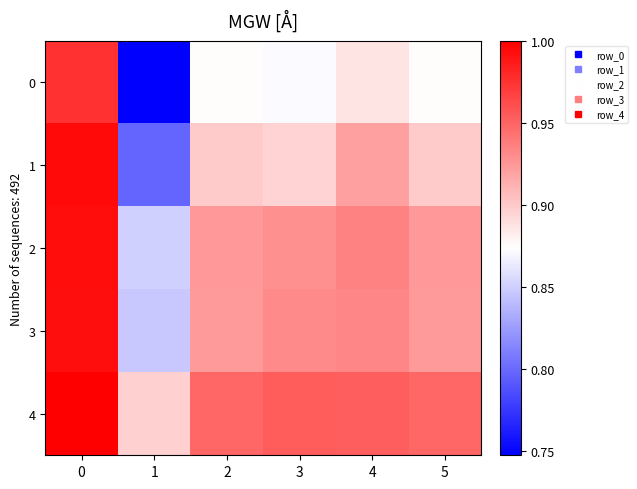

Count the number of data series in this chart.

5